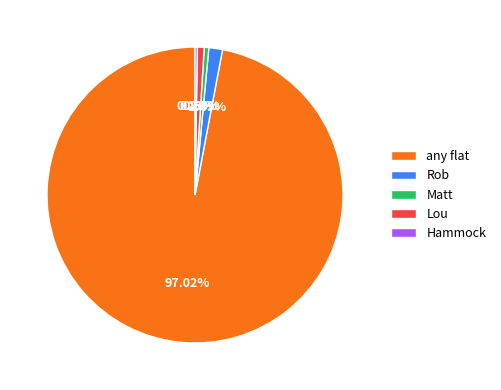

Approximately how many times larger is the value at any flat compared to Matt?

195.2